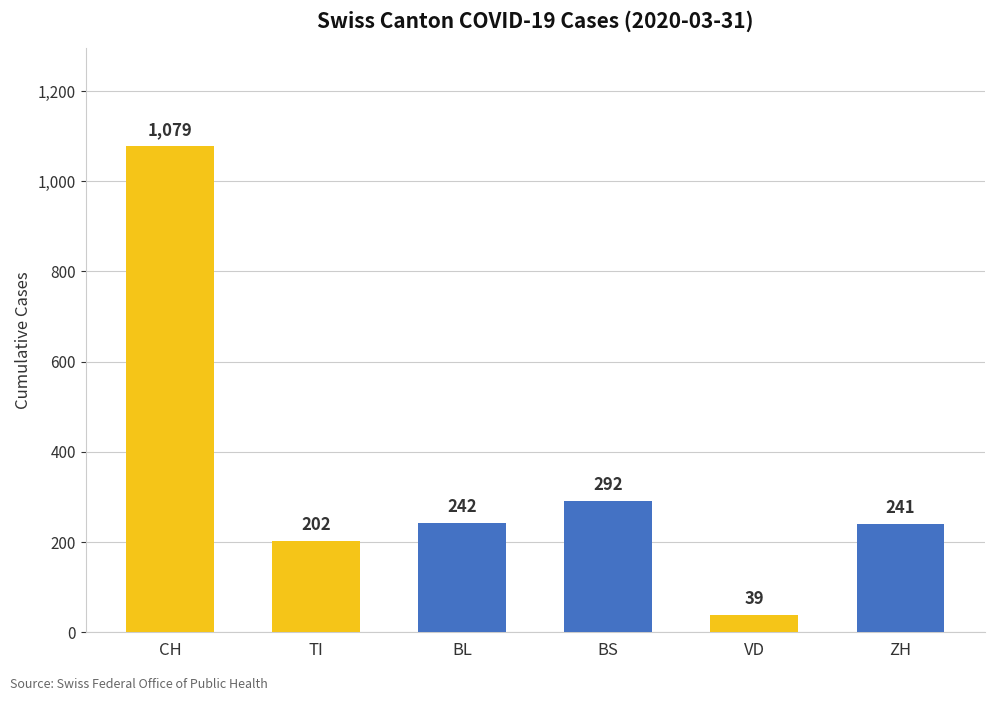

What is the minimum value shown in the chart?

39